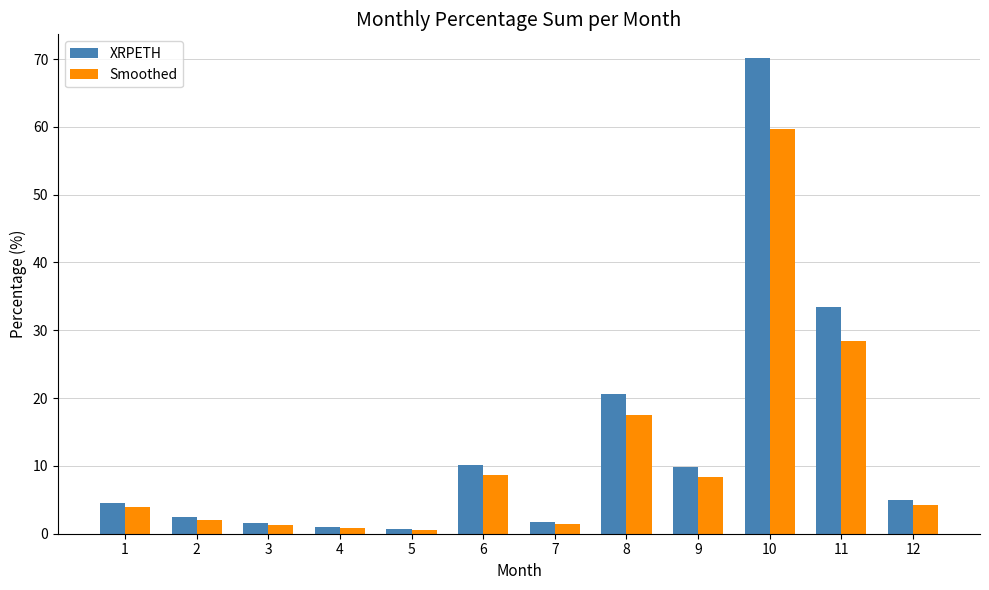

Read the XRPETH value at 11.

33.4